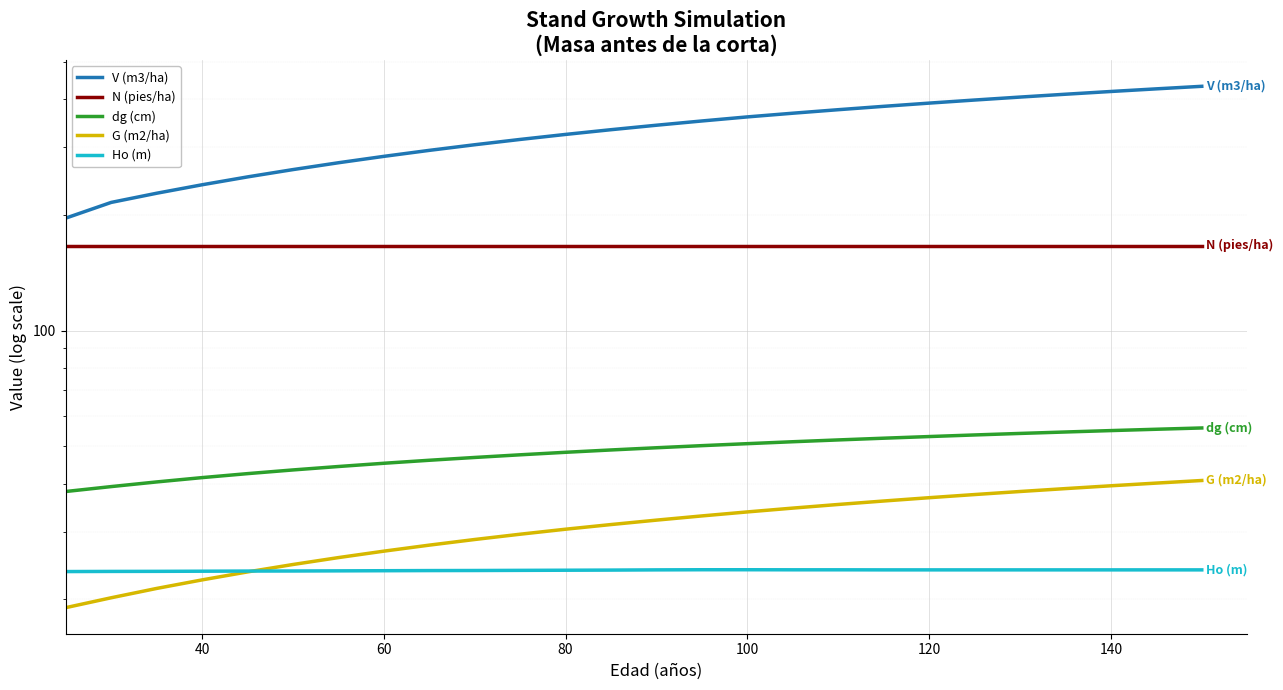

Which series has the widest spread of values?

V (m3/ha)